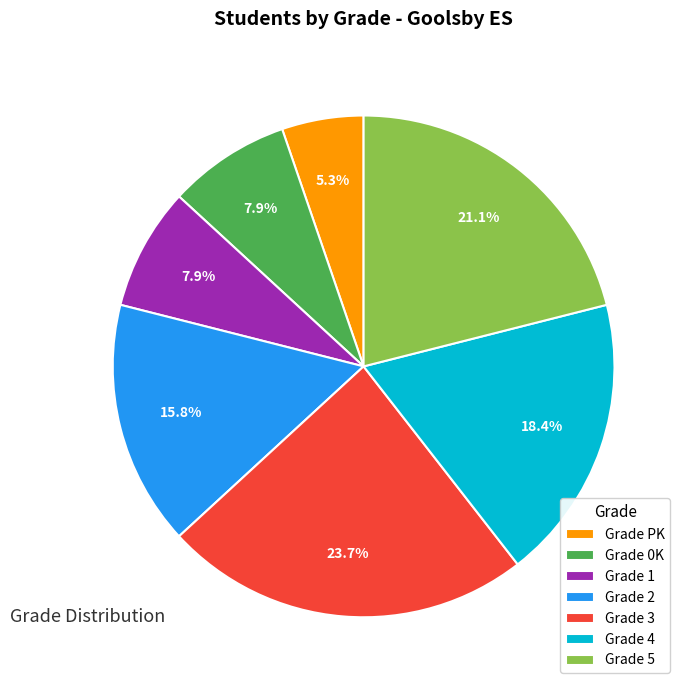

Which category has the smallest portion of the pie?

Grade PK